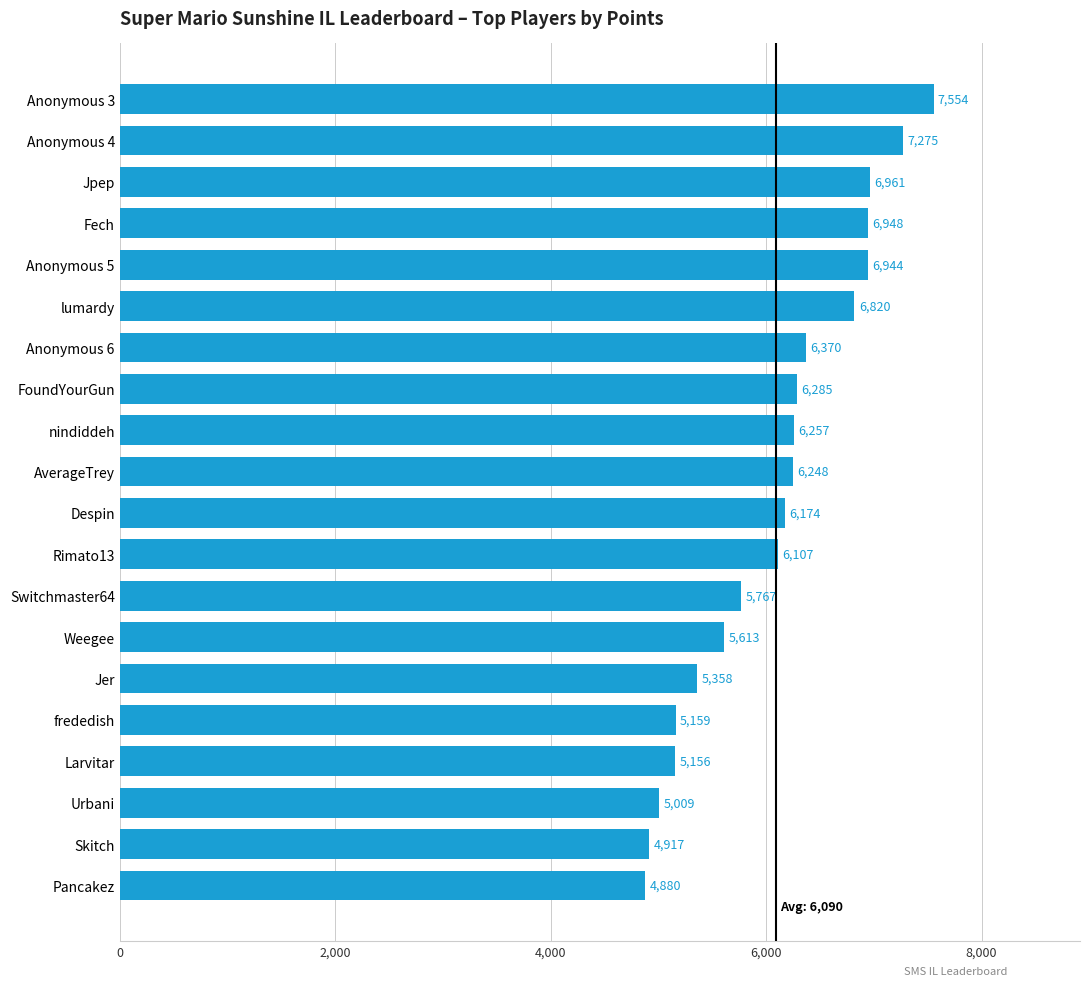

What is the change in value from FoundYourGun to frededish?

-1126